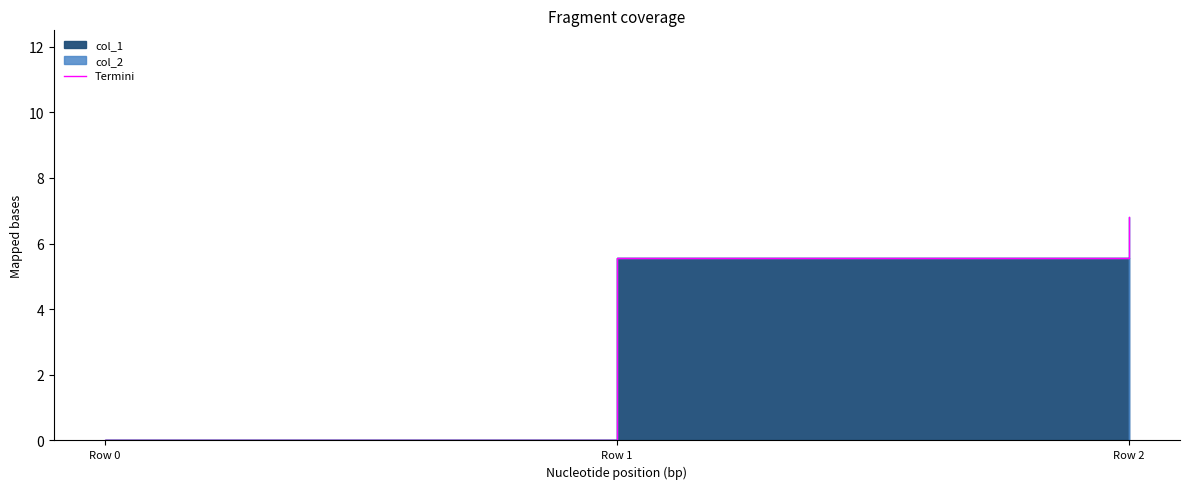

The chart shows a value of 0.0 at Row 0. True or false?

True